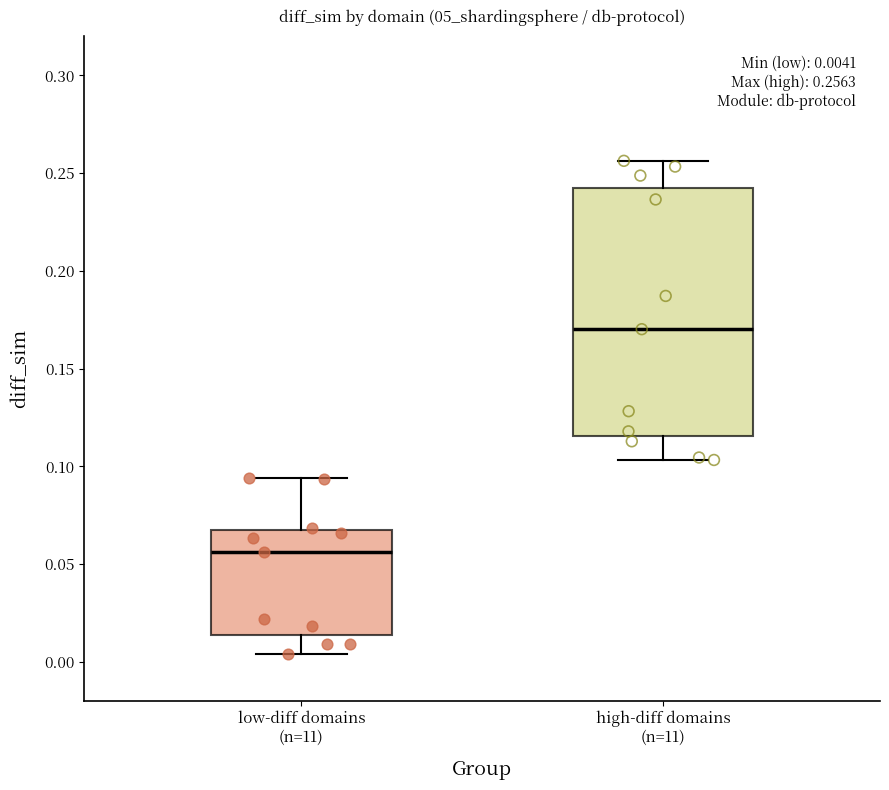

Which box is the tallest, from its lower edge to its upper edge?

high-diff domains (n=11)